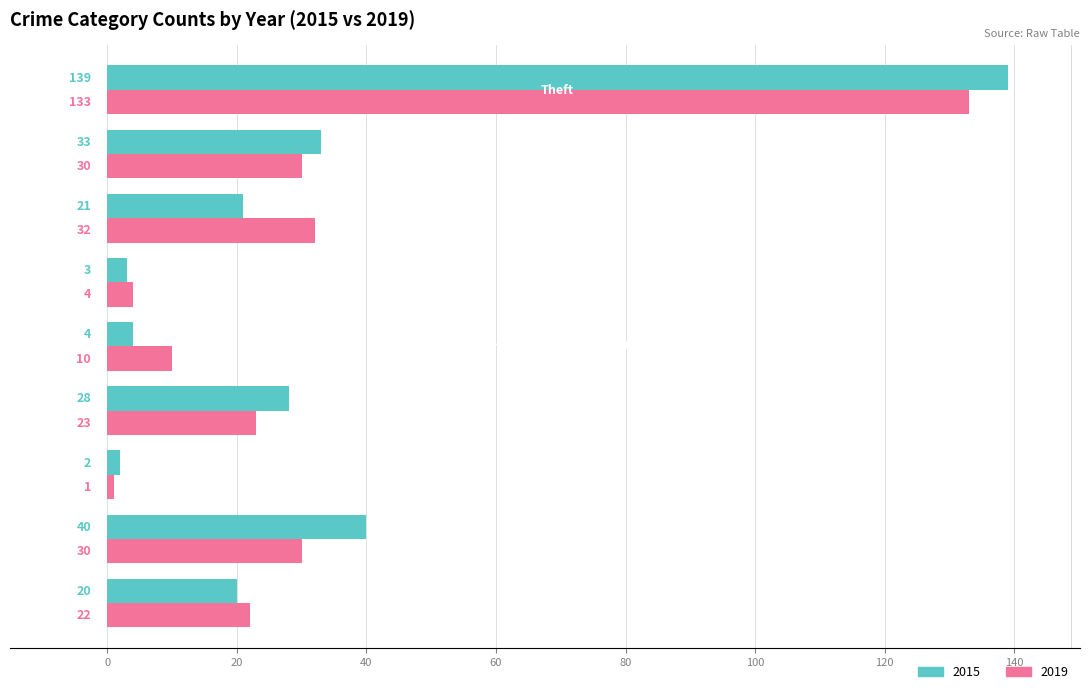

What is the maximum value shown in the chart?

139